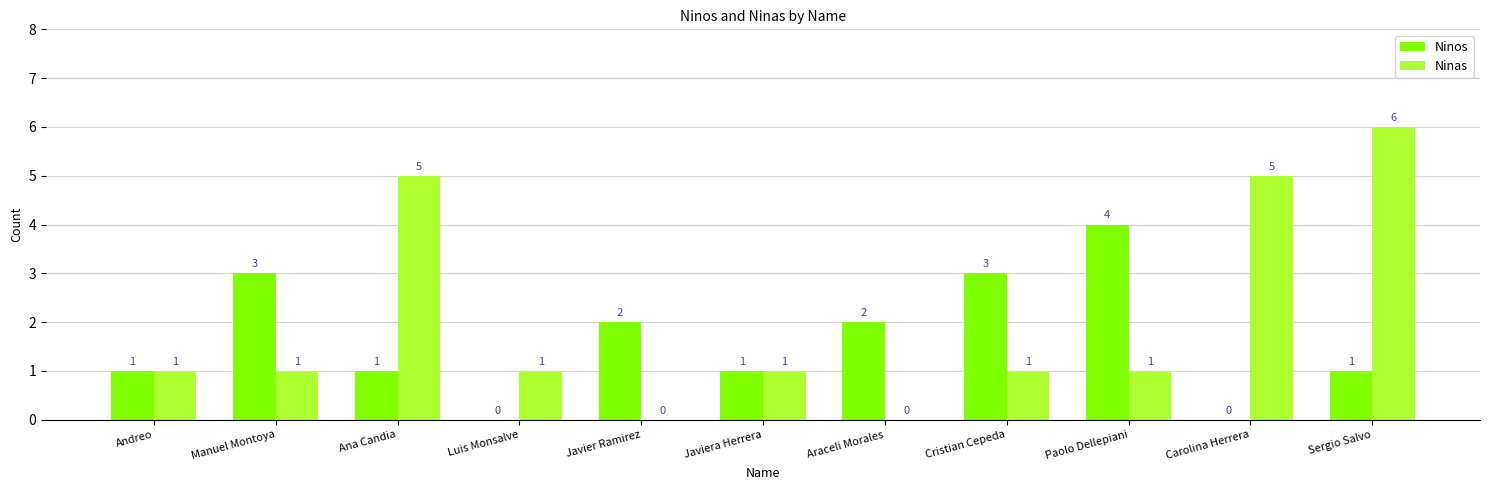

Between Manuel Montoya and Javiera Herrera, which series saw the biggest shift?

Ninos